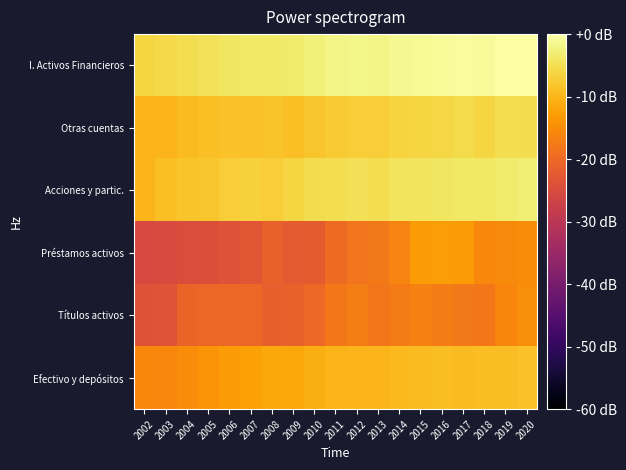

What is the spread (max minus min) of values at 2008?

17.7